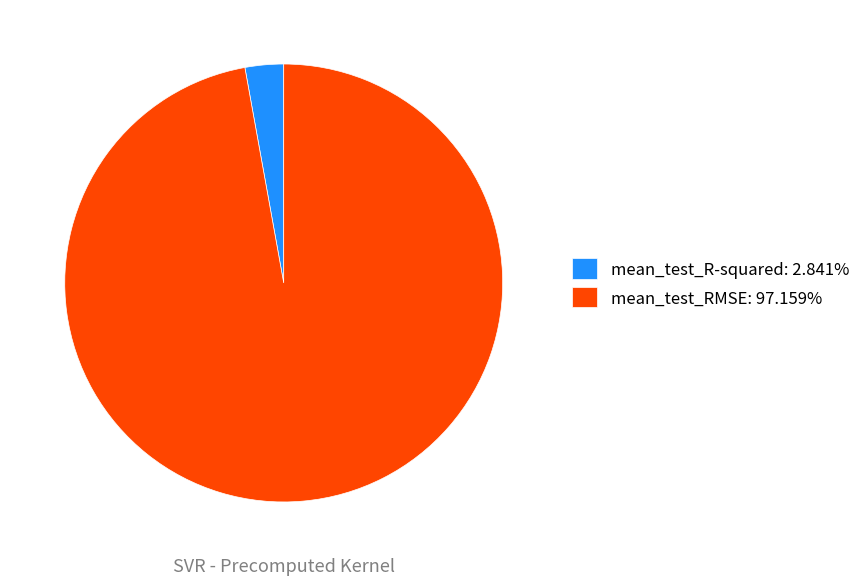

Is mean_test_RMSE: 97.159% the majority of the pie?

Yes